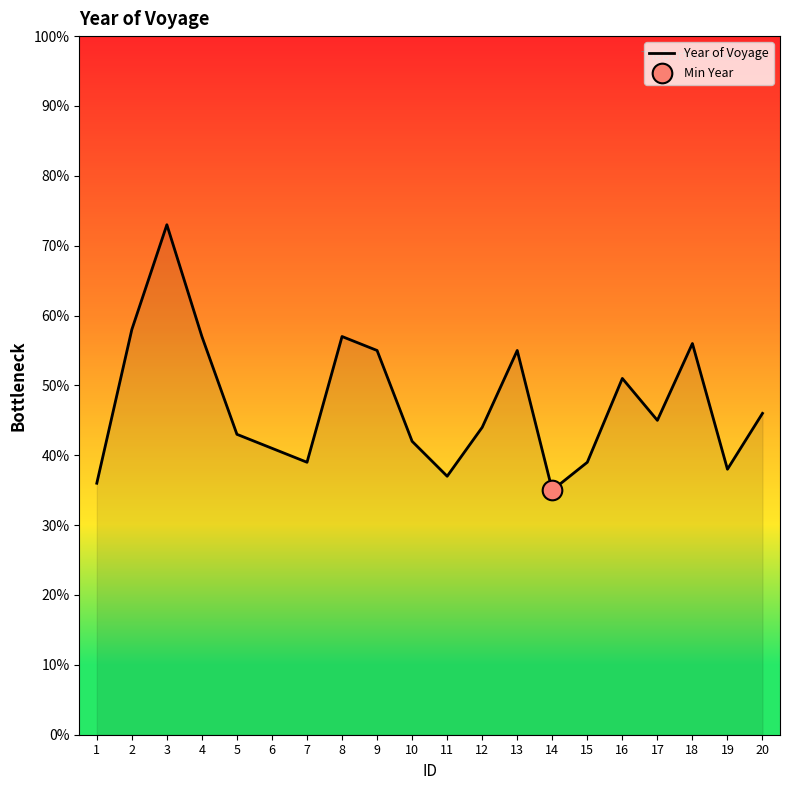

What is the change in value from 3 to 11?

-36.0